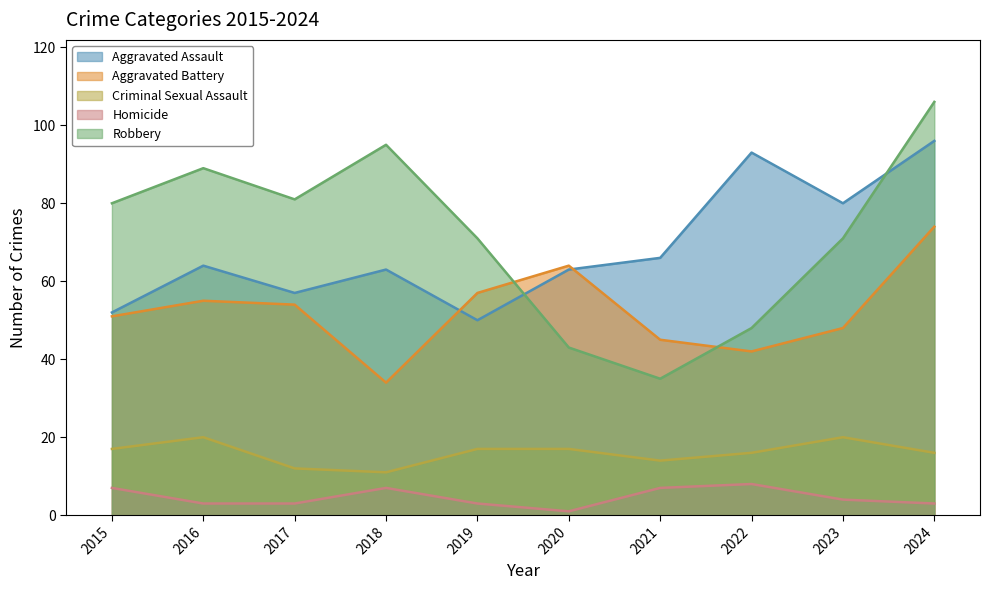

At which category does Homicide reach its first local valley?

2020